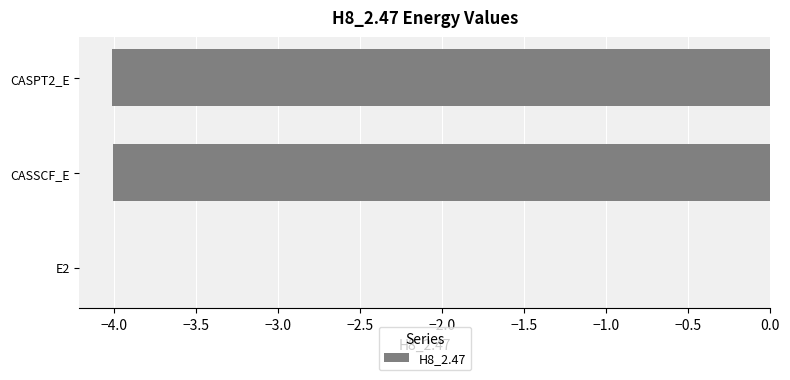

What is the sum of all values?

-8.0